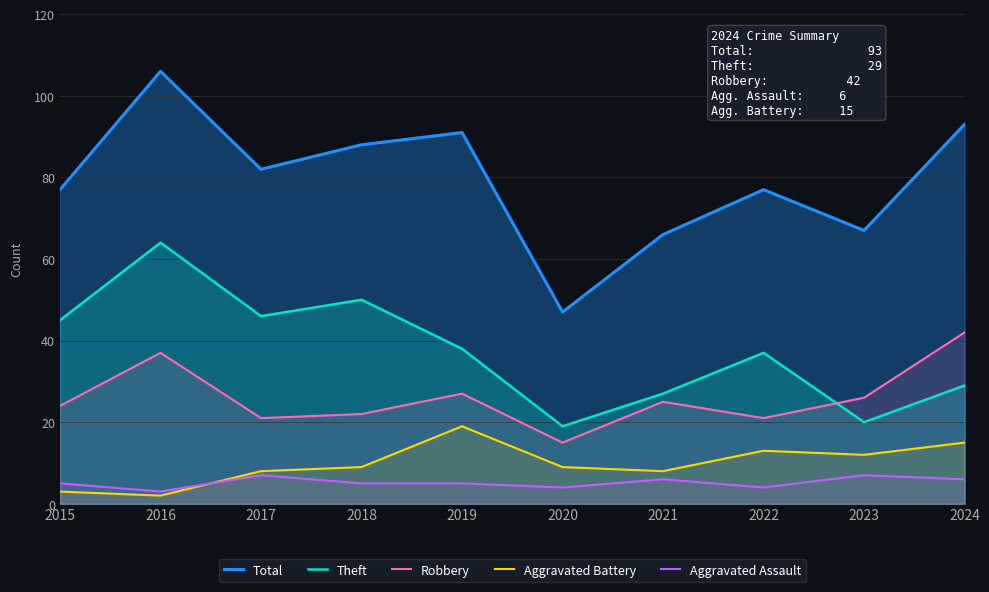

In Robbery, how many points are higher than both neighbors (excluding endpoints)?

3